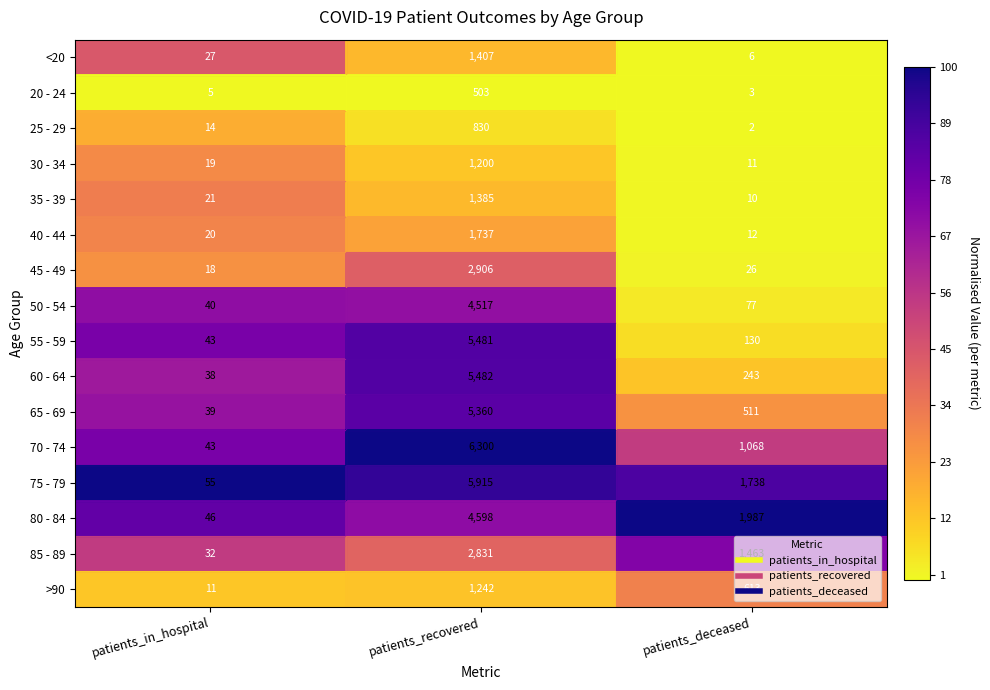

The 25 - 29 series shows 1406 at patients_recovered. True or false?

False